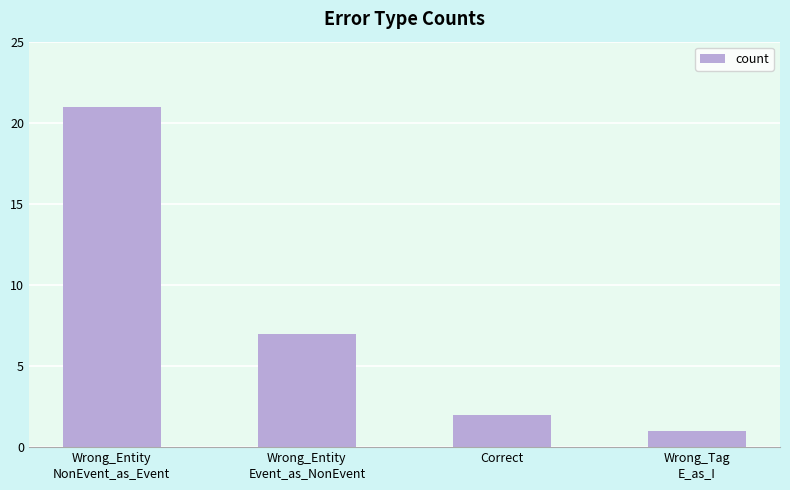

Reading left to right, extract all data points from this chart.

21	7	2	1